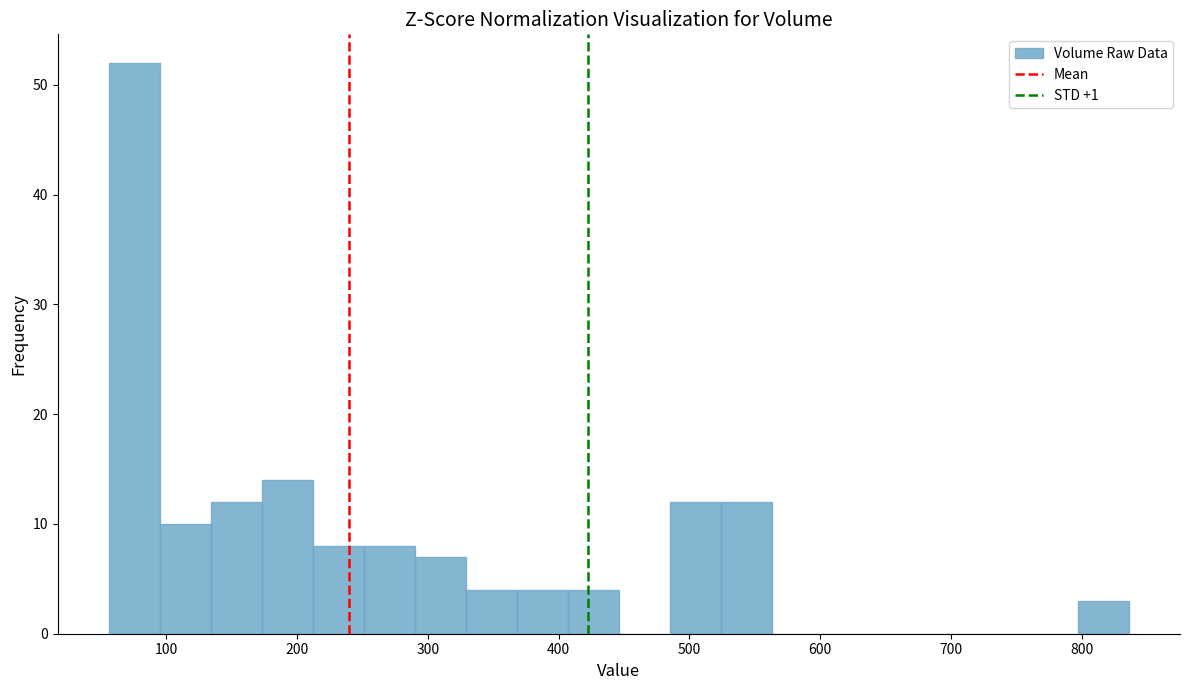

Read against the x-axis, roughly where is the centre of the tallest bar?

80